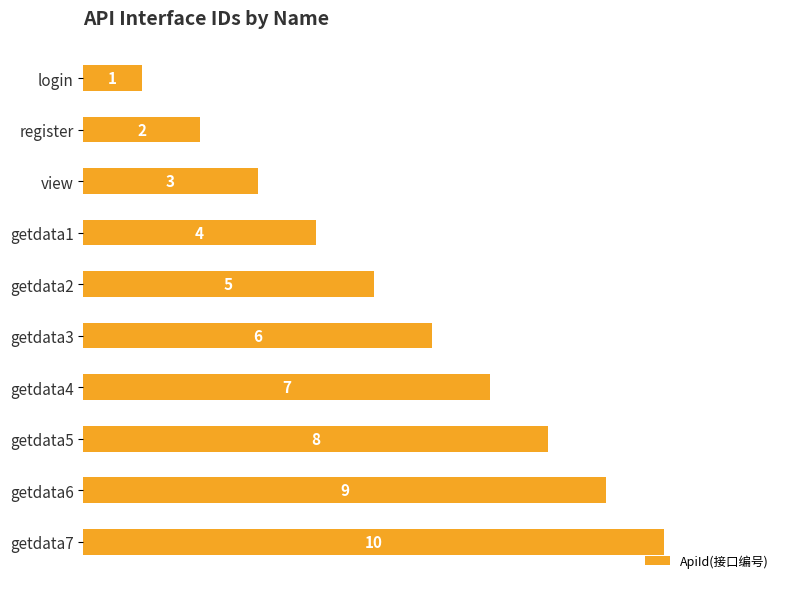

The value at getdata4 is 7. True or false?

True